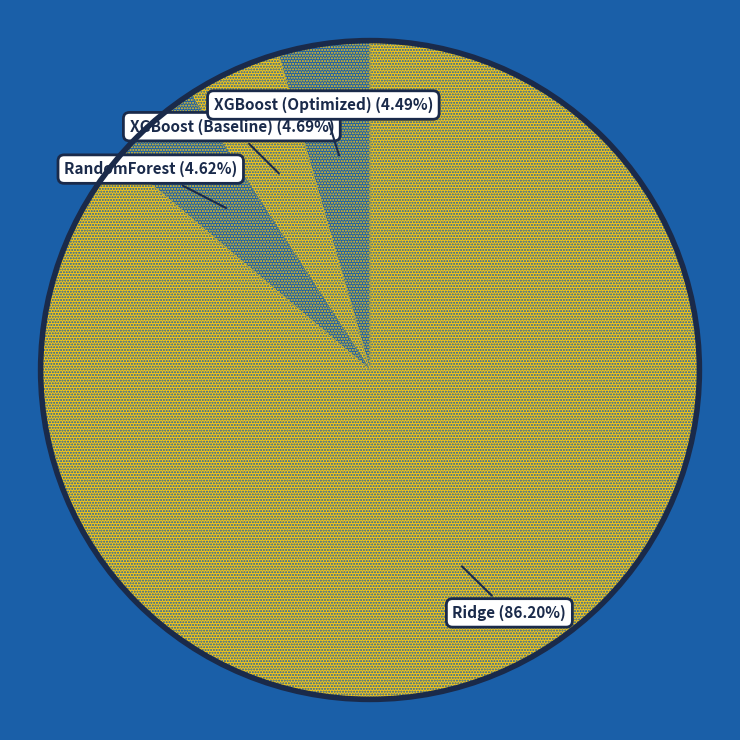

Which category has the biggest portion of the pie?

Ridge